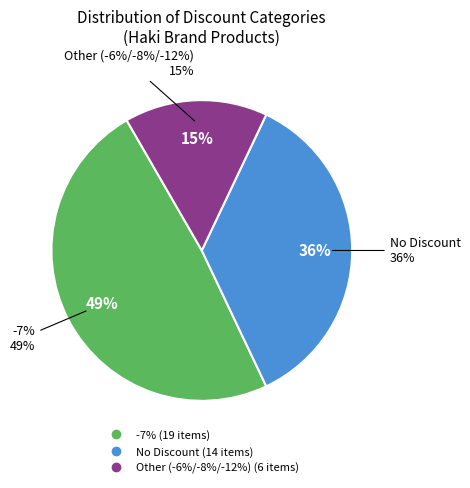

What percentage is the -6% / -8% / -12% slice, to the nearest percent?

15%